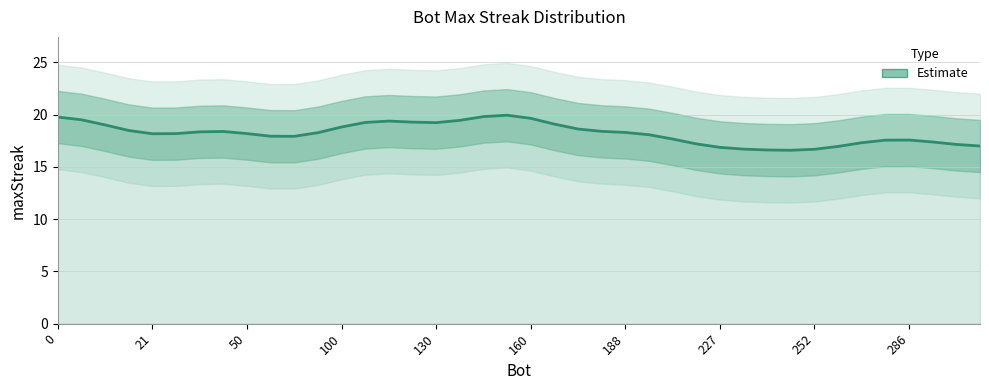

How many values exceed 18?

24